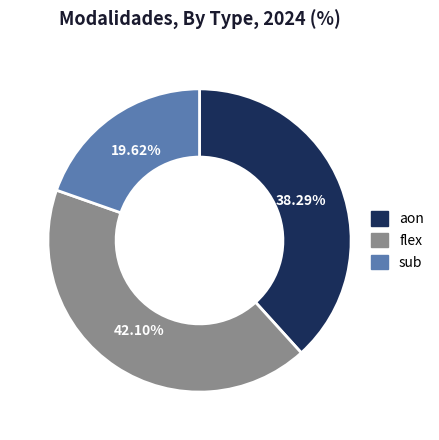

How many segments does this pie chart have?

3